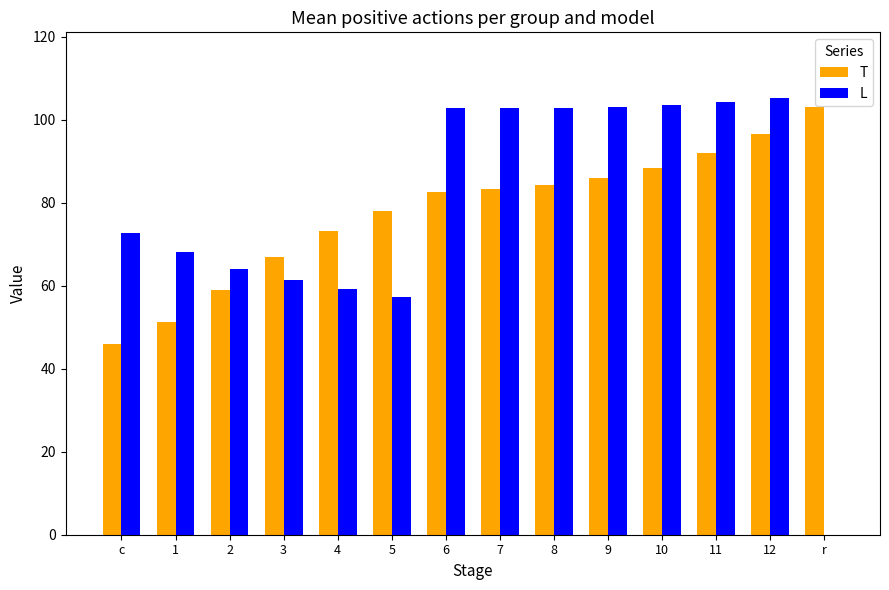

What is the sum of all T values?

1089.8